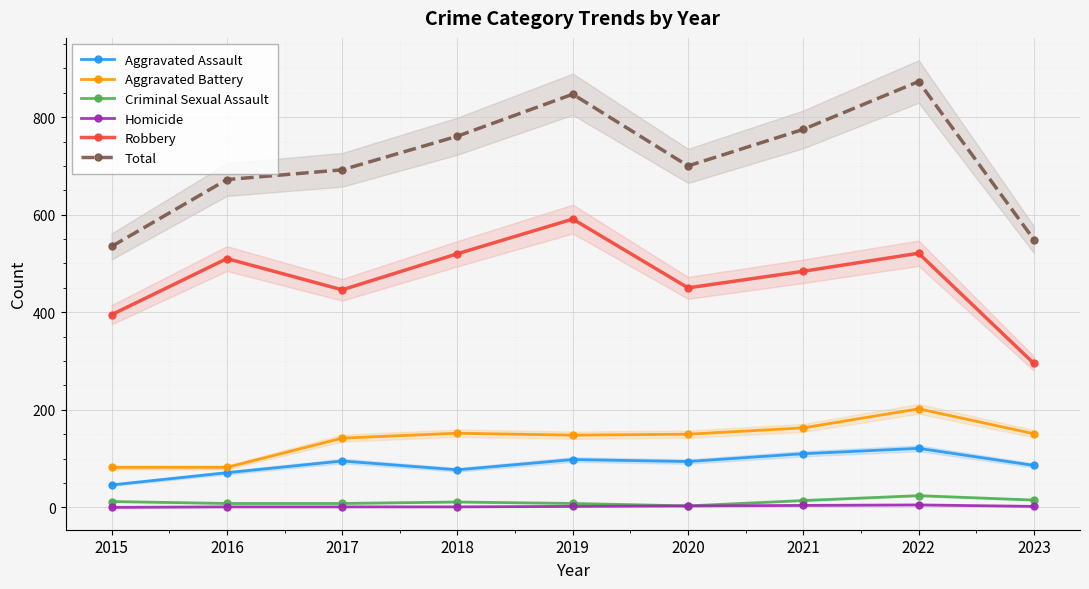

Is it true that Robbery equals 964 at 2019?

False